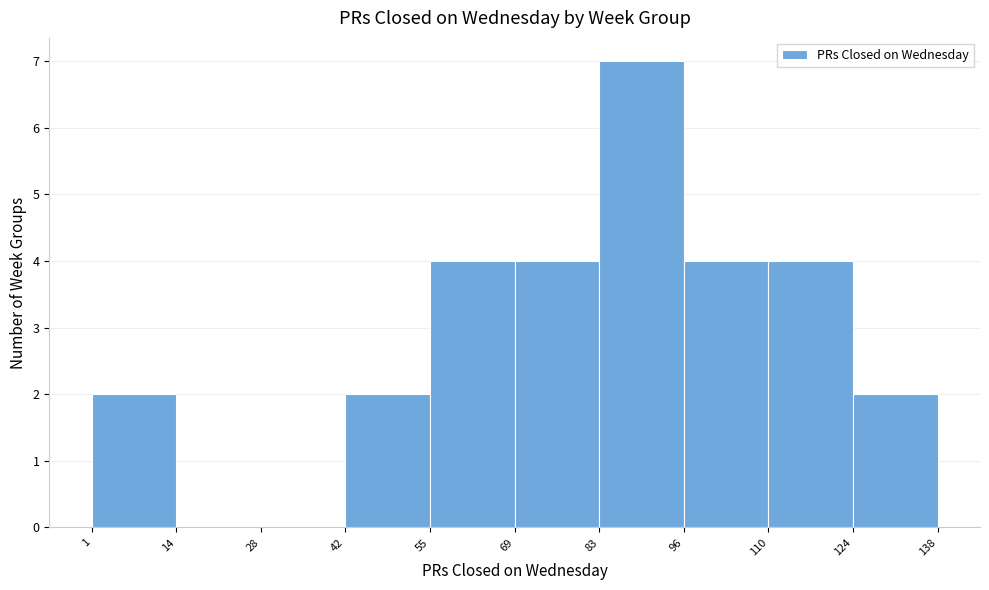

Which range on the x-axis has the tallest bar?

83 to 96